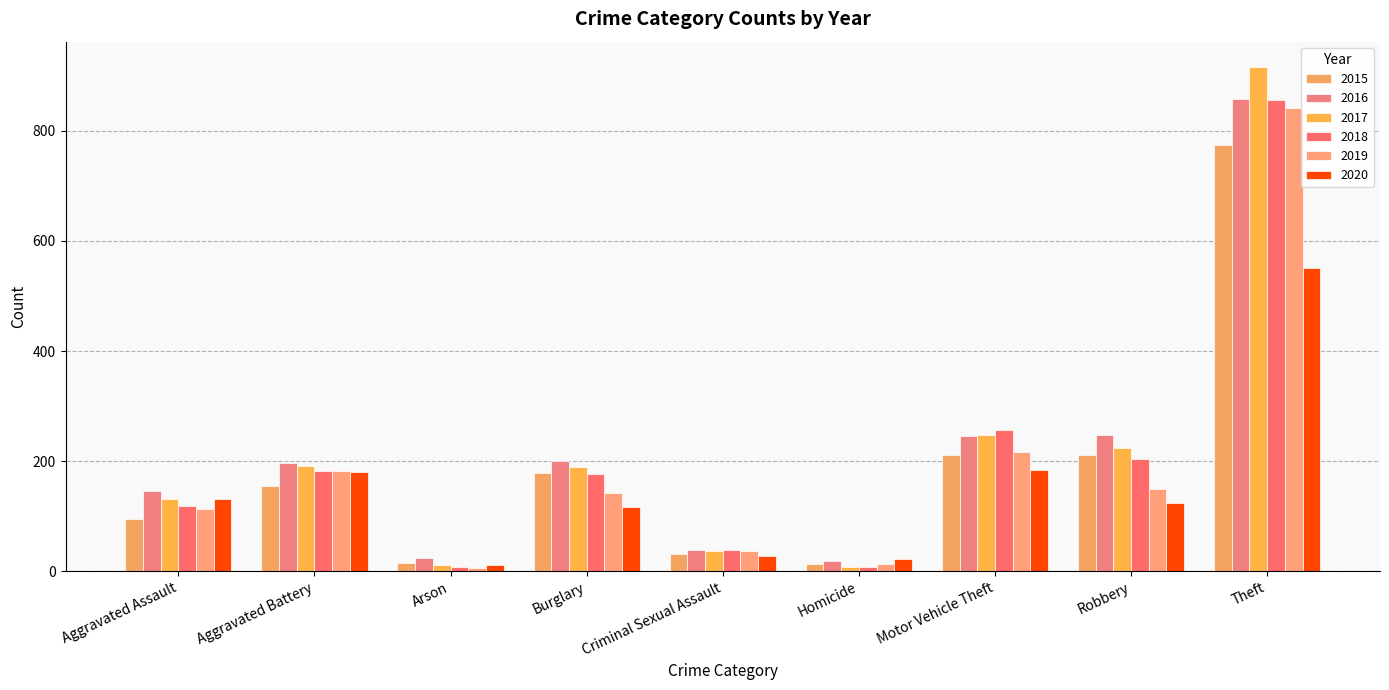

Between Arson and Homicide, which series saw the biggest shift?

2020